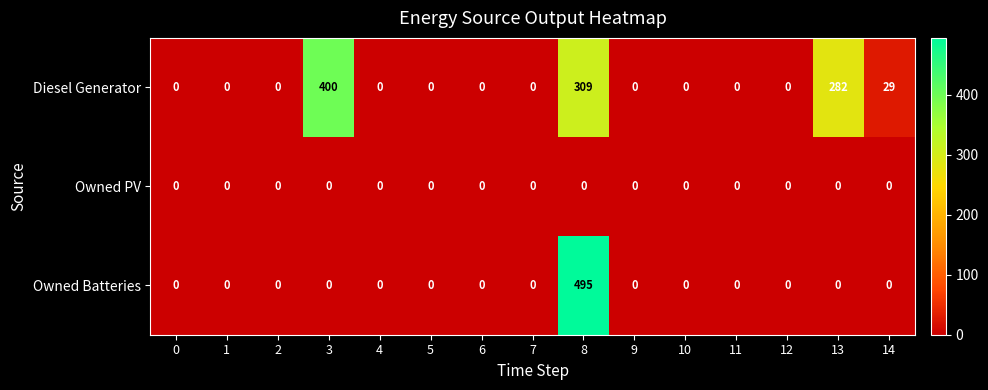

Which series has the largest range (max minus min)?

Owned Batteries